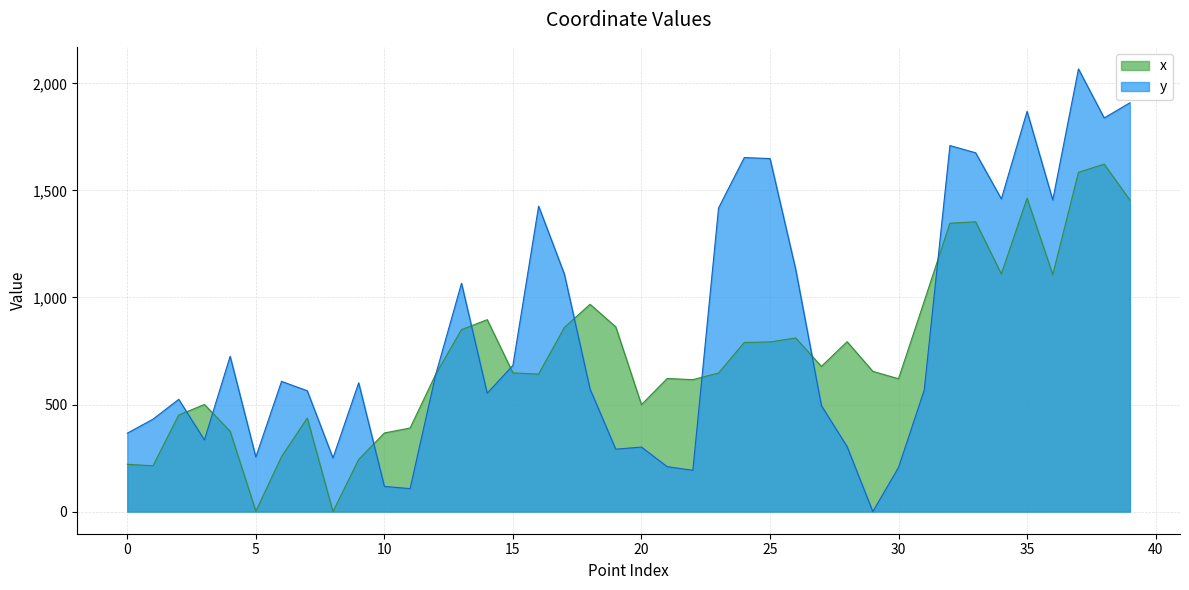

Rank the series by their maximum value, from lowest to highest.

x, y